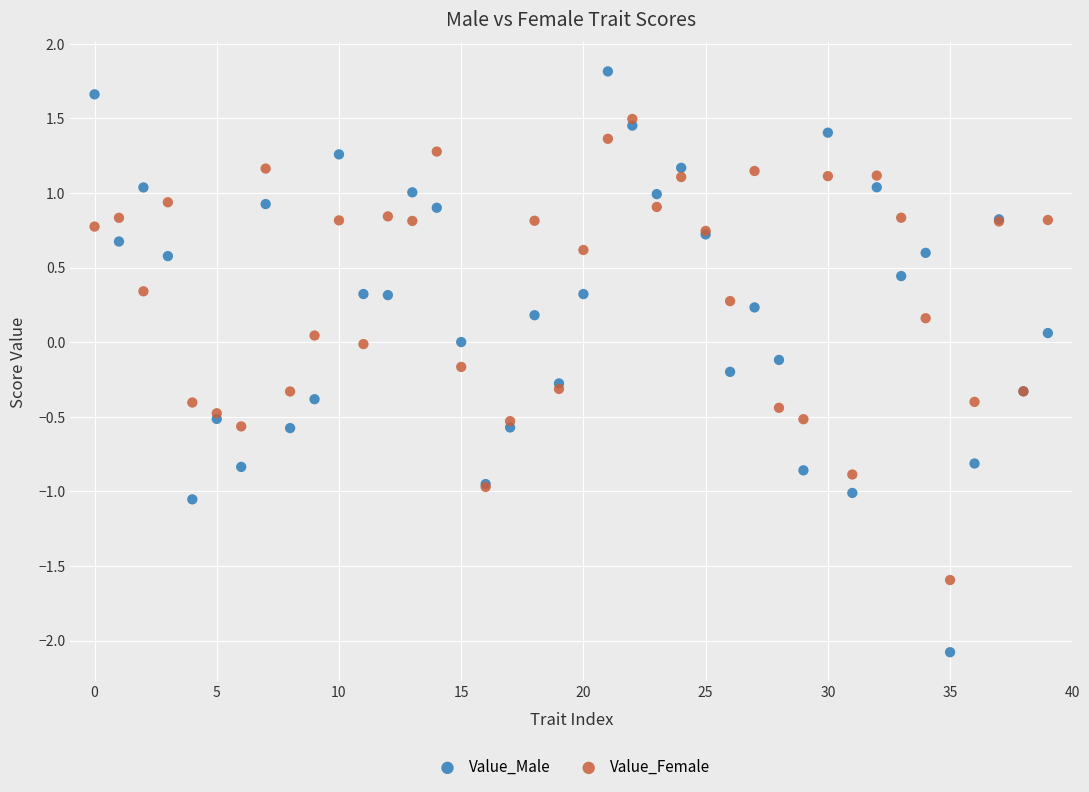

What are all the series names shown in the legend?

Value_Male, Value_Female